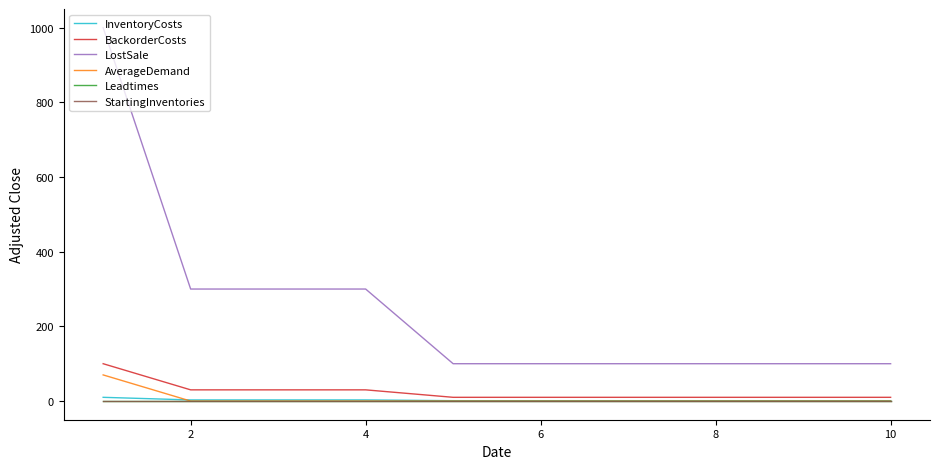

What is the lowest value of the LostSale series?

100